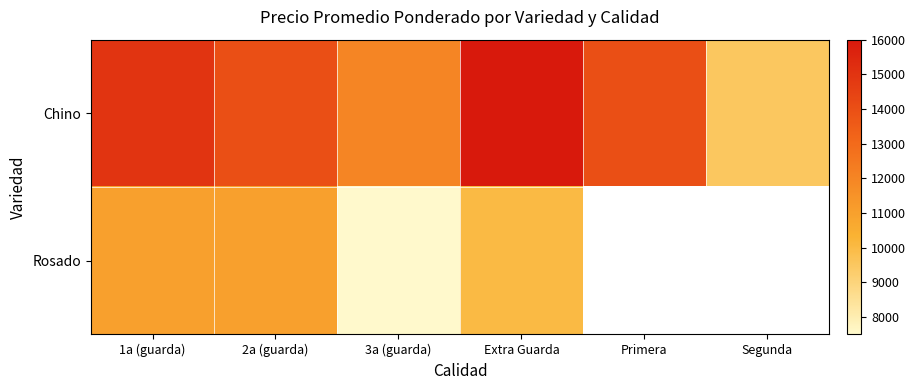

How many values in the Chino series are below 14000?

2